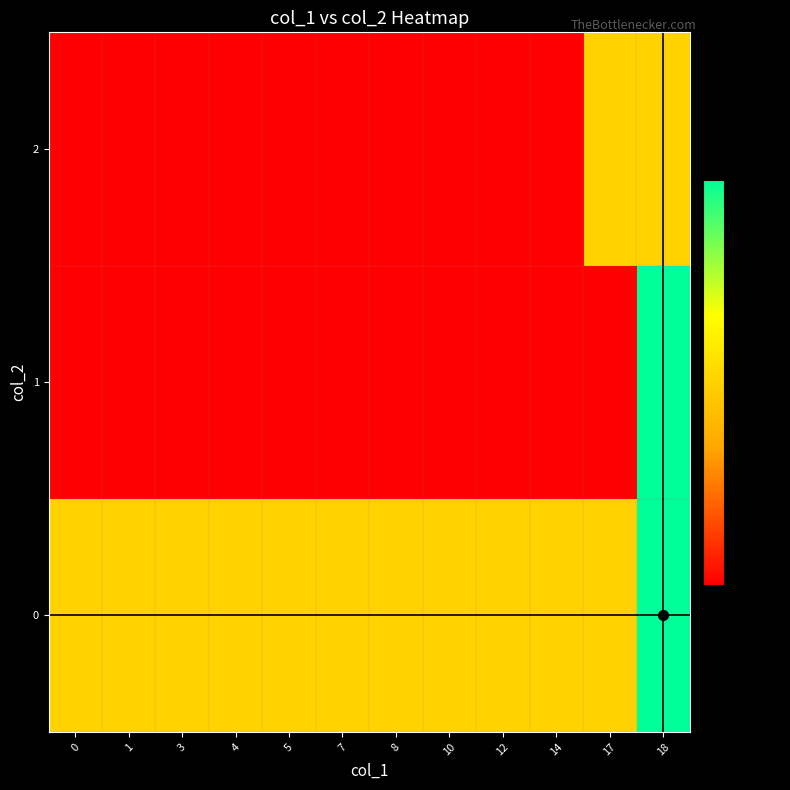

Reading right to left, list all the values displayed in this chart.

0: 18=2	17=1	14=1	12=1	10=1	8=1	7=1	5=1	4=1	3=1	1=1	0=1
1: 18=2	17=0	14=0	12=0	10=0	8=0	7=0	5=0	4=0	3=0	1=0	0=0
2: 18=1	17=1	14=0	12=0	10=0	8=0	7=0	5=0	4=0	3=0	1=0	0=0